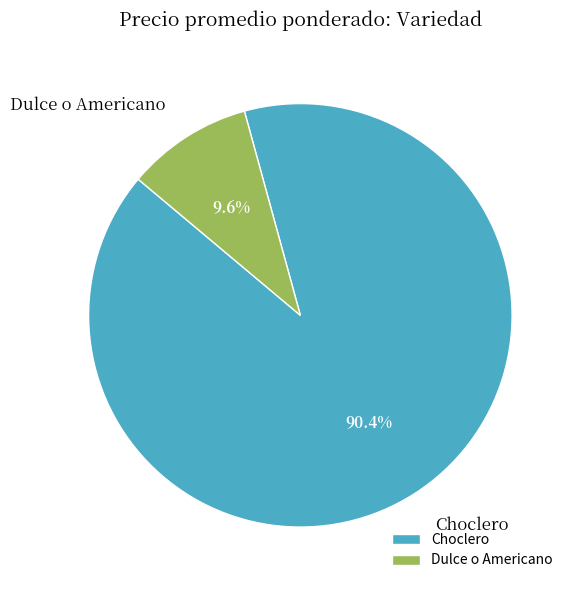

Rank the categories by value from lowest to highest.

Dulce o Americano, Choclero